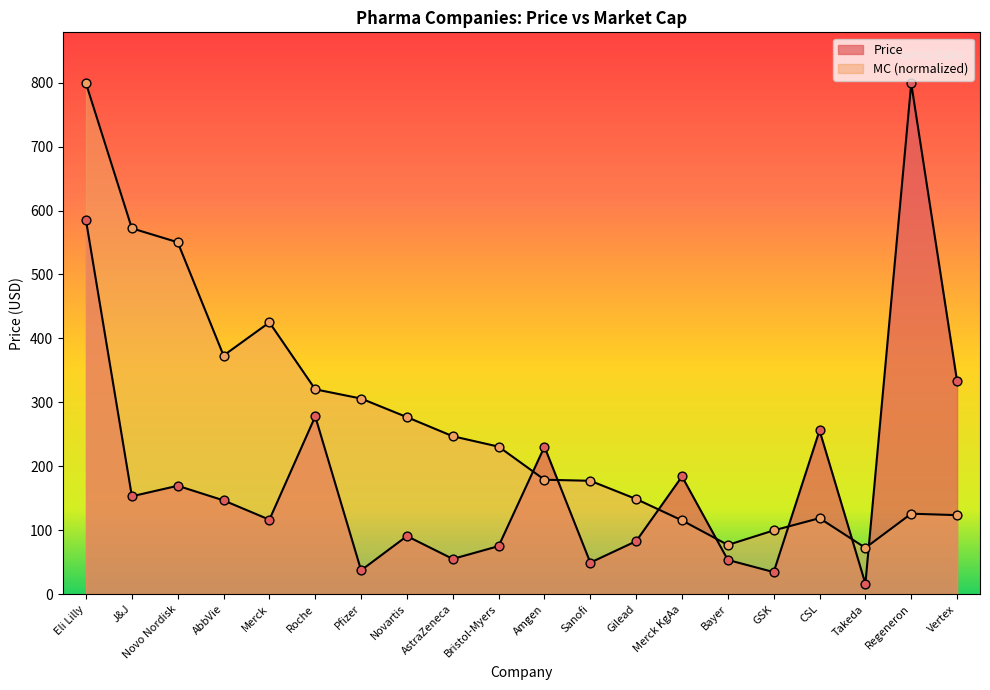

At how many categories does at least one series exceed 79?

18